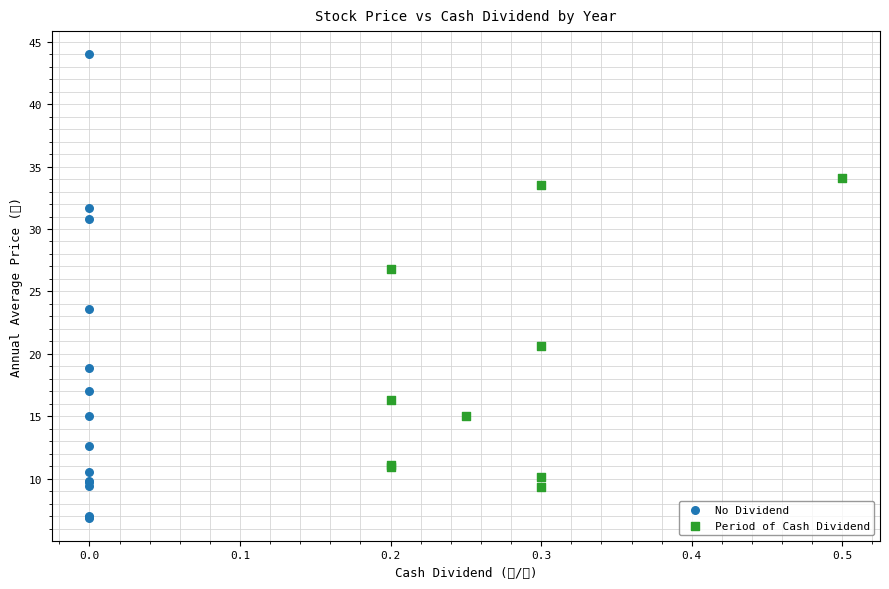

Which series has the largest Y range (max minus min)?

No Dividend